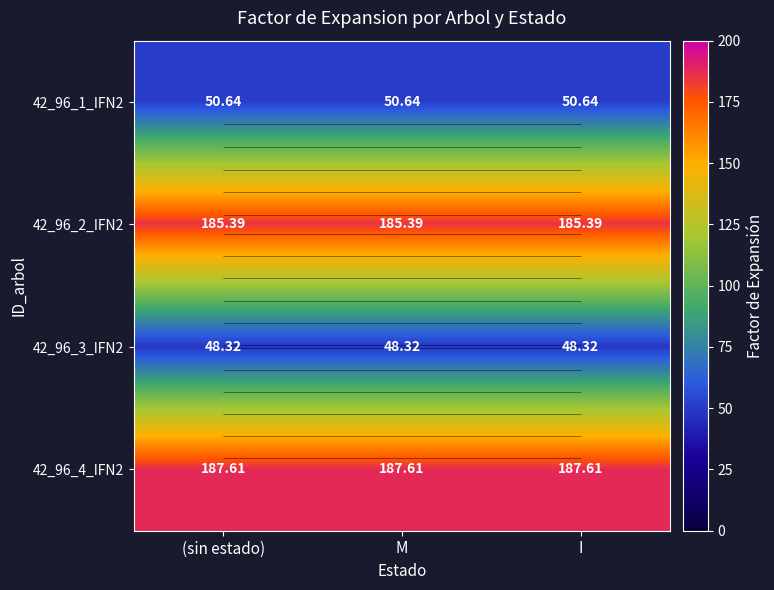

Is the value of 42_96_4_IFN2 at (sin estado) greater than the value of 42_96_1_IFN2 at M?

Yes